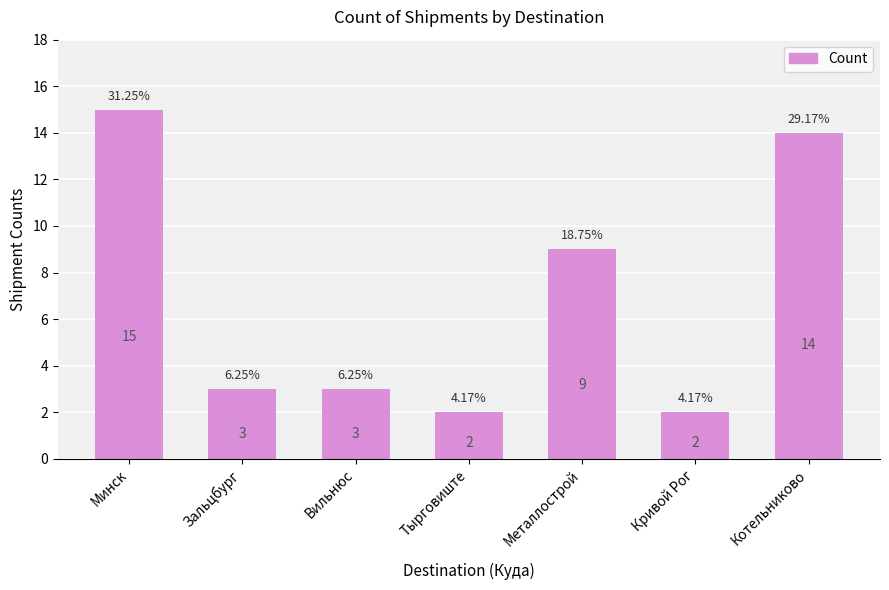

What is the average value?

7